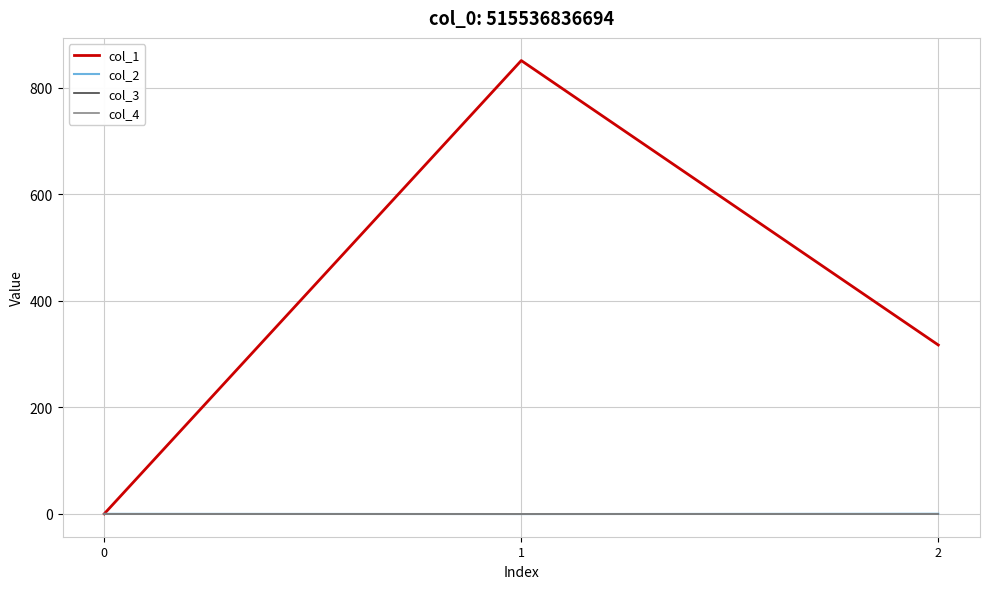

Is this an area chart (filled region under the line)?

No